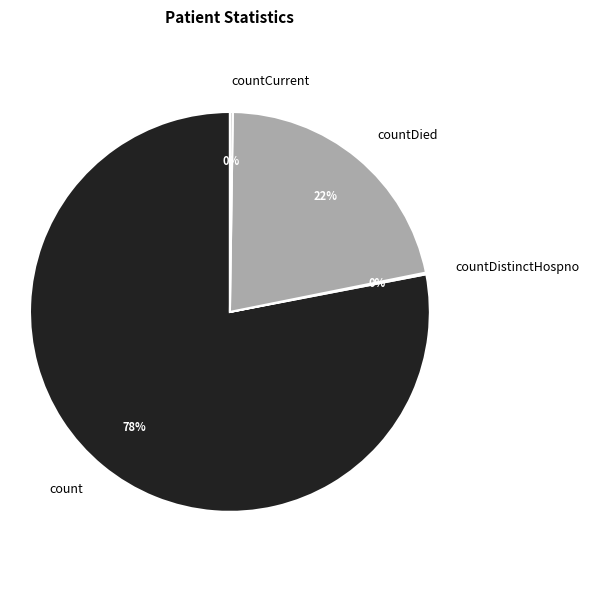

To the nearest percent, what portion does count represent?

78%